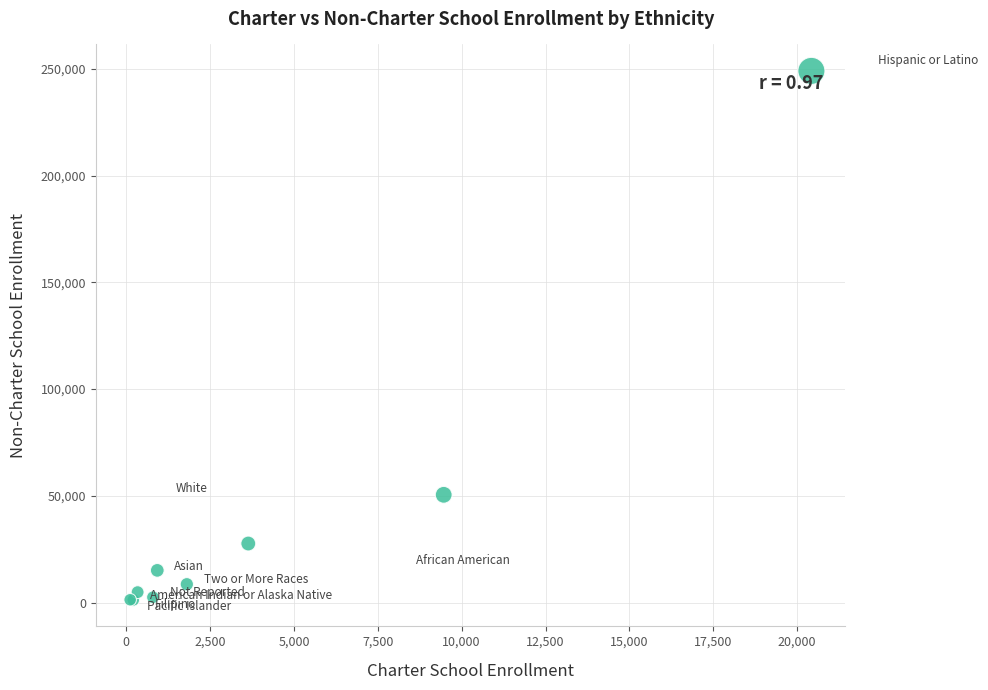

What Y value in the scatter plot is closest to 125167?

50495